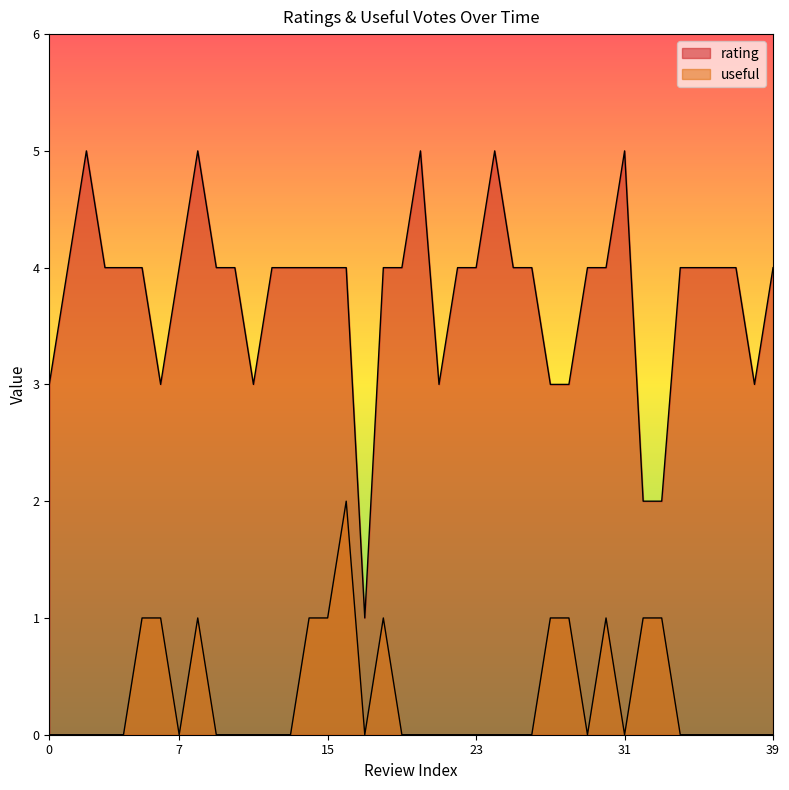

Count the number of data series in this chart.

2